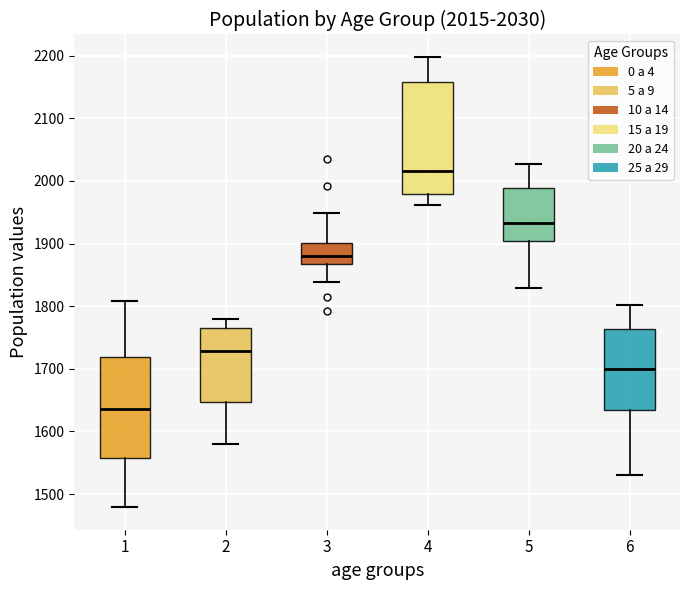

Which box's median line is the lowest?

1